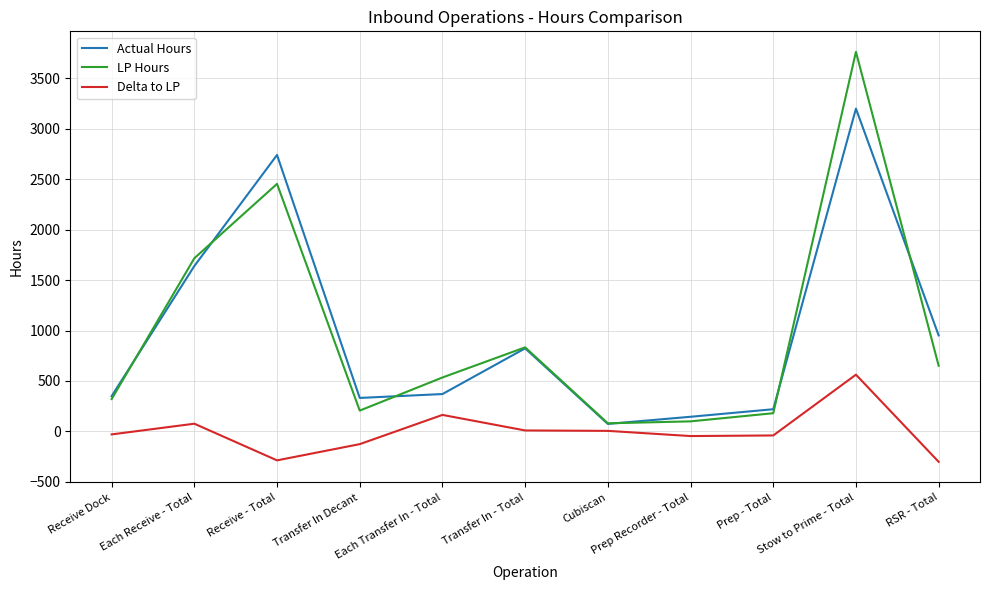

Is it true that LP Hours equals 206.6 at Transfer In Decant?

True